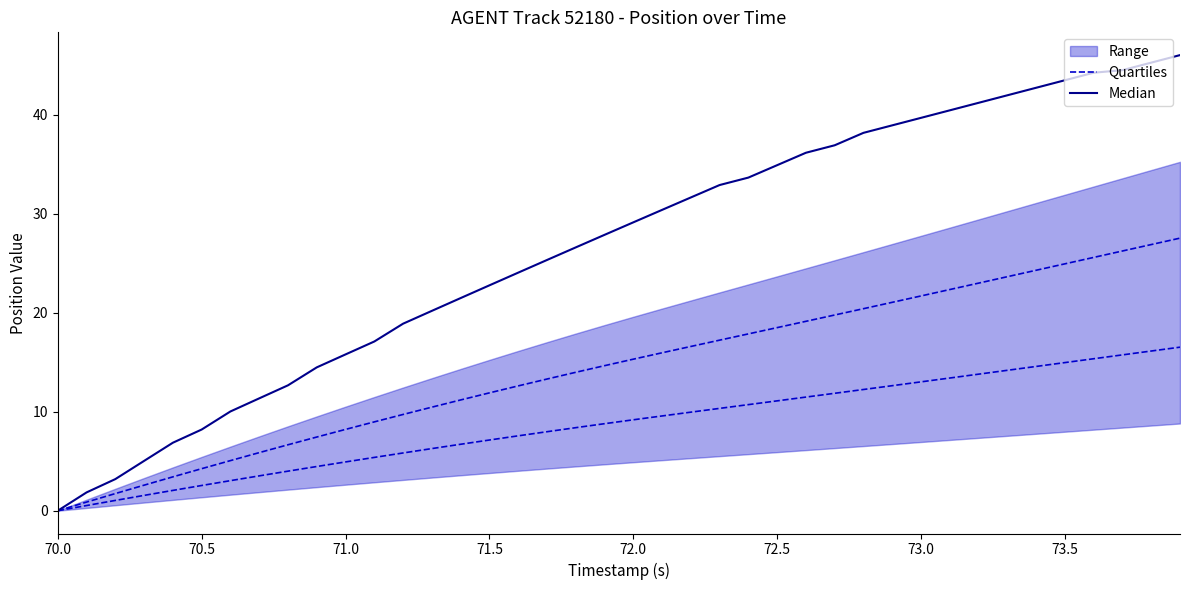

Which category has the lowest value in the Median series?

70.0